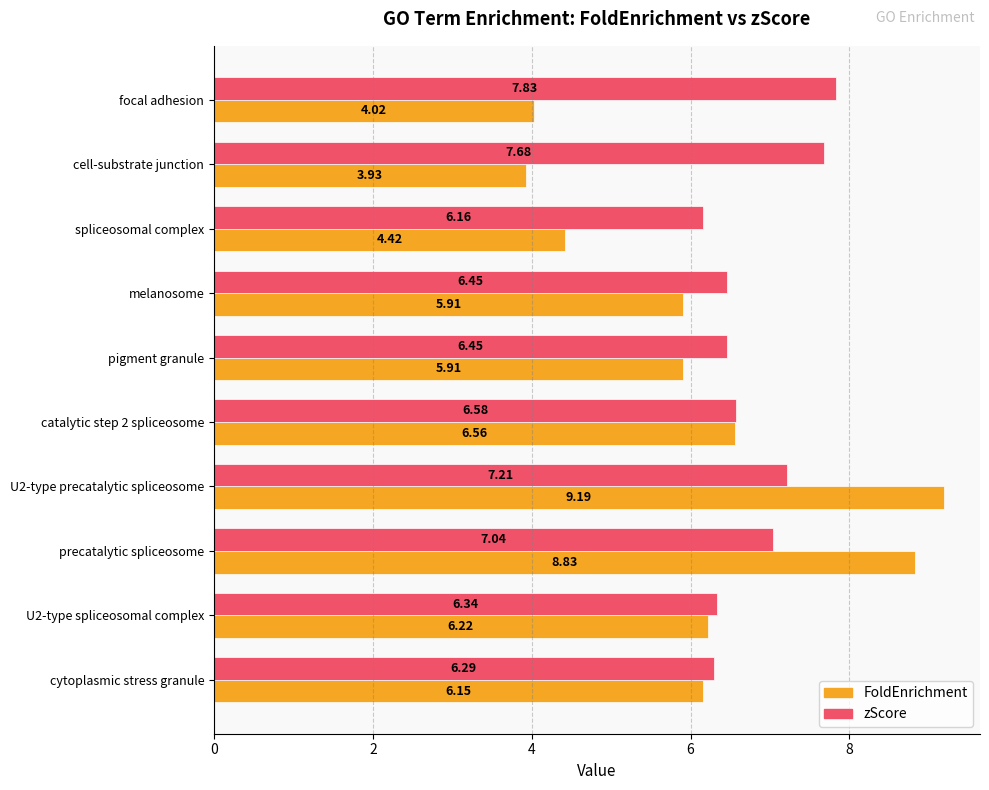

Which category has the lowest value in the zScore series?

spliceosomal complex